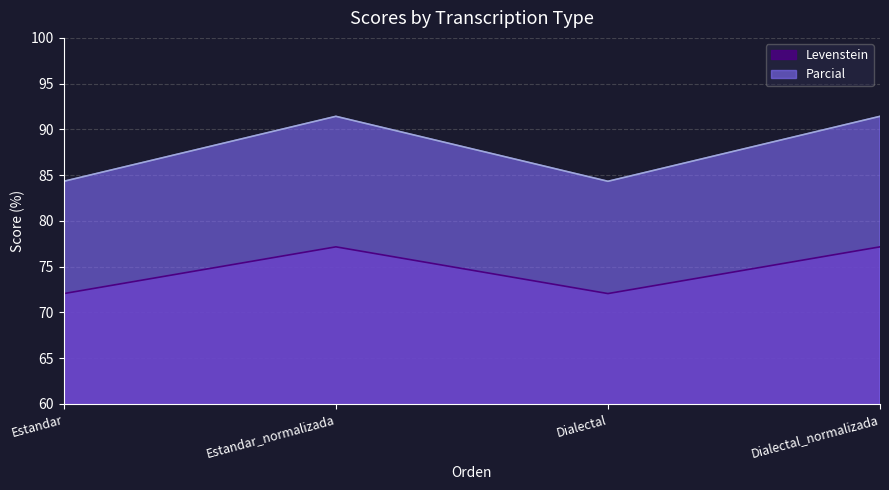

What is the value of the Levenstein point at the 4th from the left?

77.2